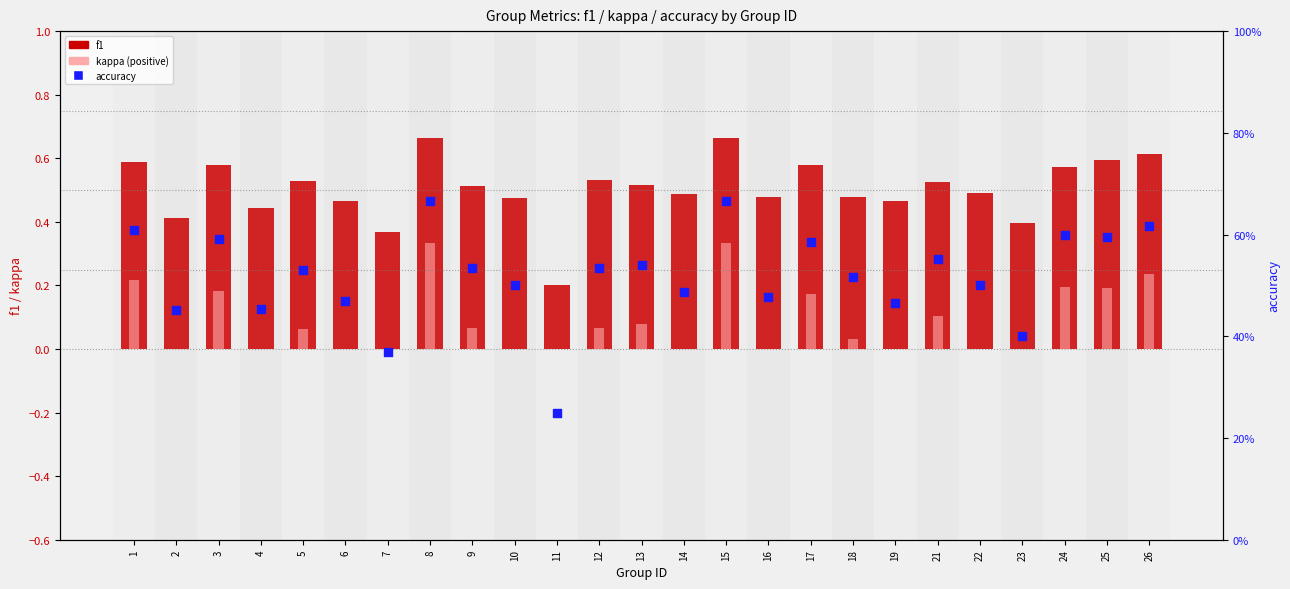

What are all the series names shown in the legend?

f1, kappa (positive), accuracy